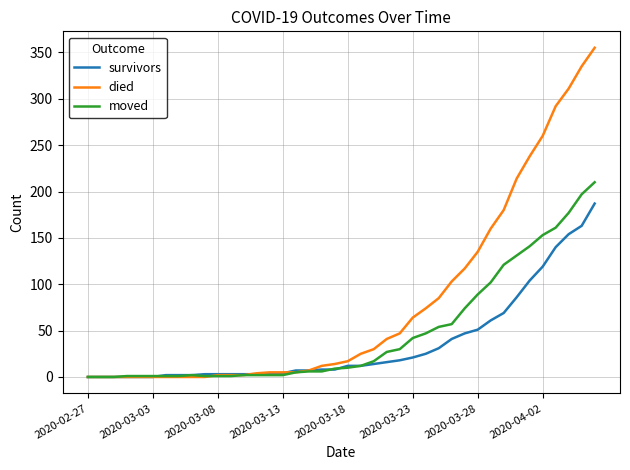

List the series in order of their overall mean, lowest first.

survivors, moved, died